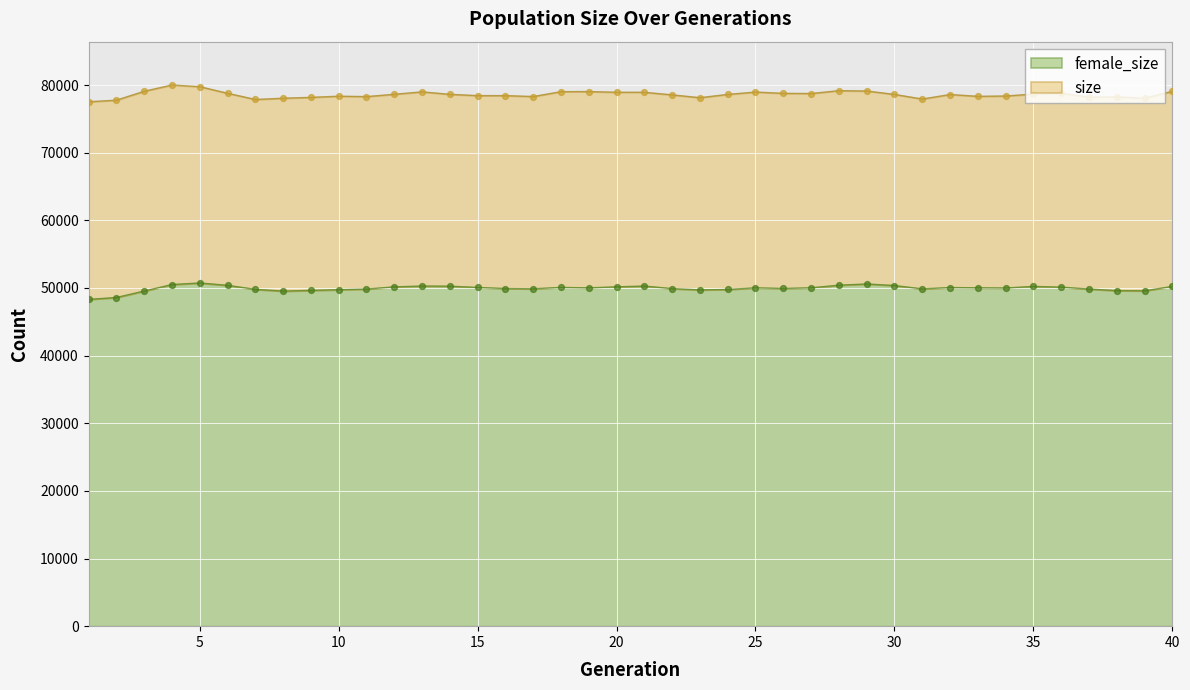

Which series has the largest Y range (max minus min)?

size